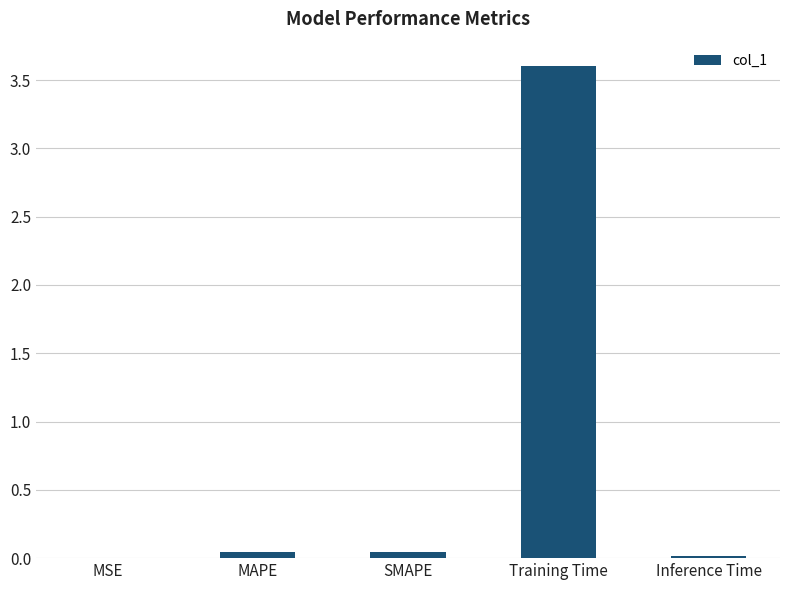

The chart shows a value of 6.2 at Training Time. True or false?

False